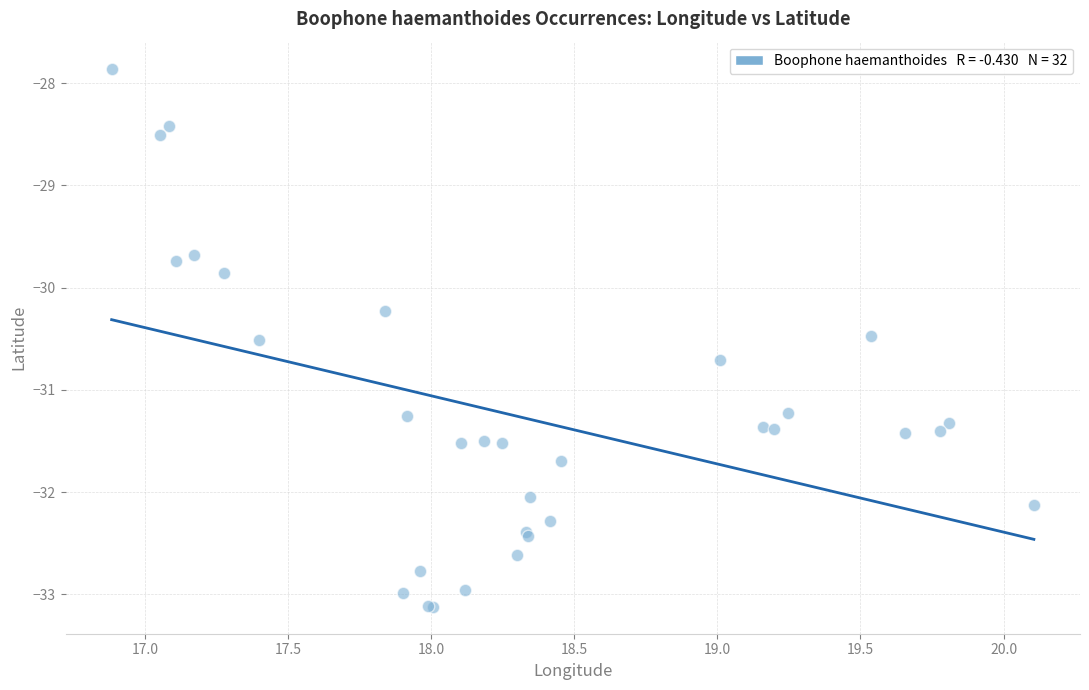

What Y value in the scatter plot is closest to -30?

-29.9